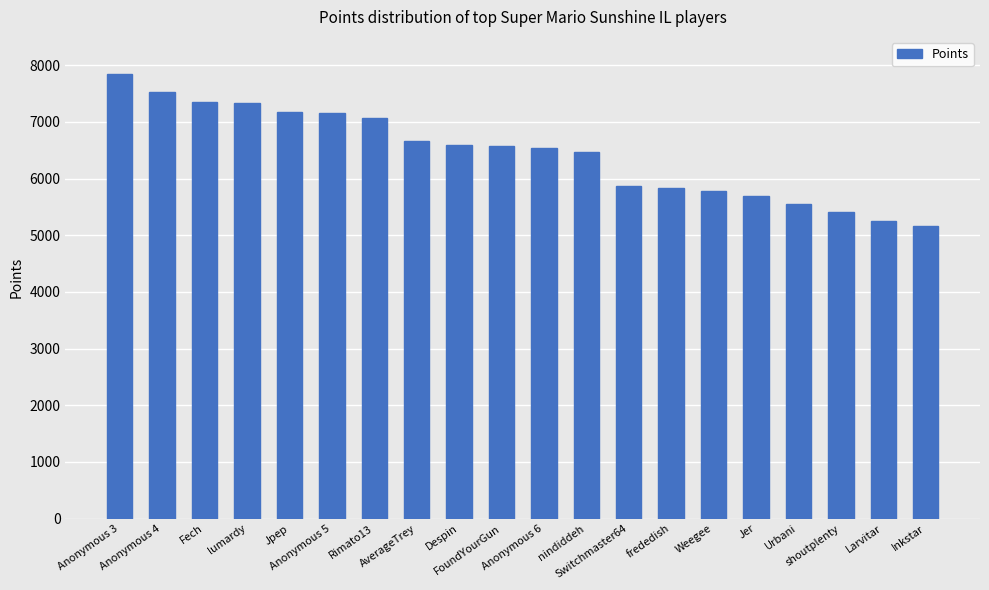

What is the minimum value shown in the chart?

5161